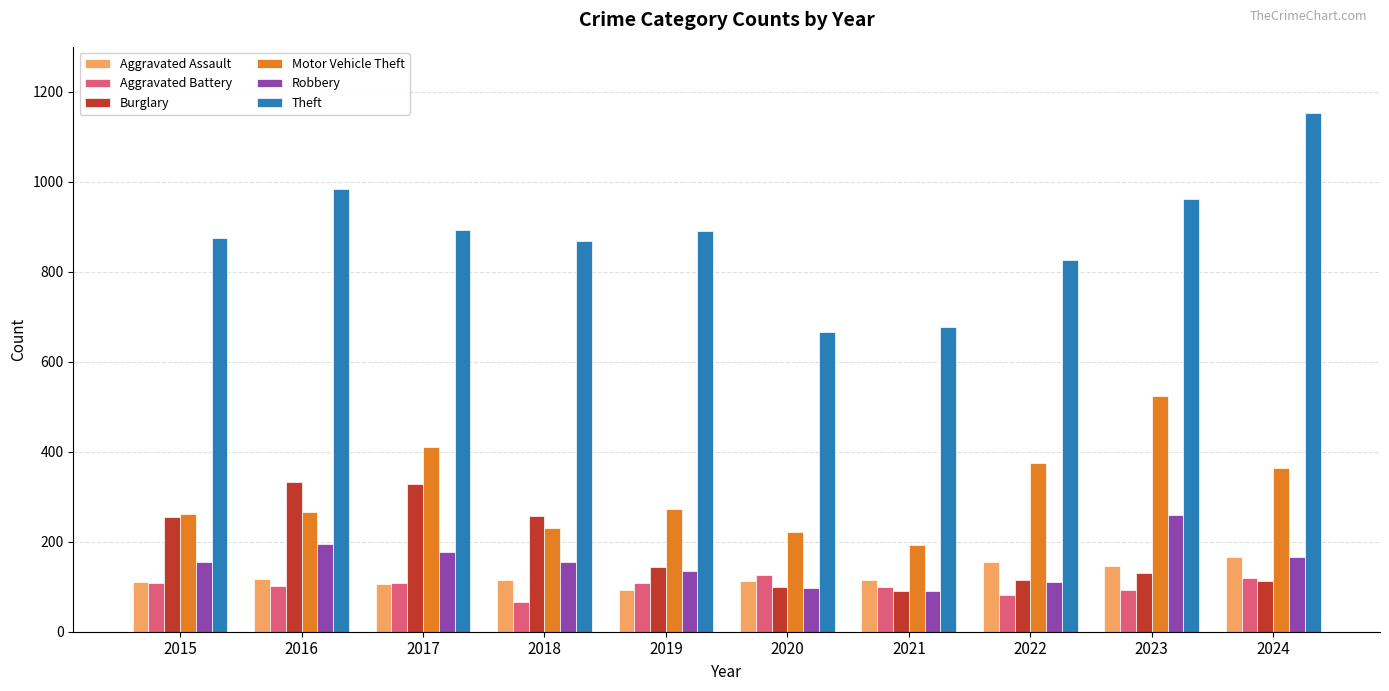

Between 2019 and 2021, which series saw the biggest shift?

Theft